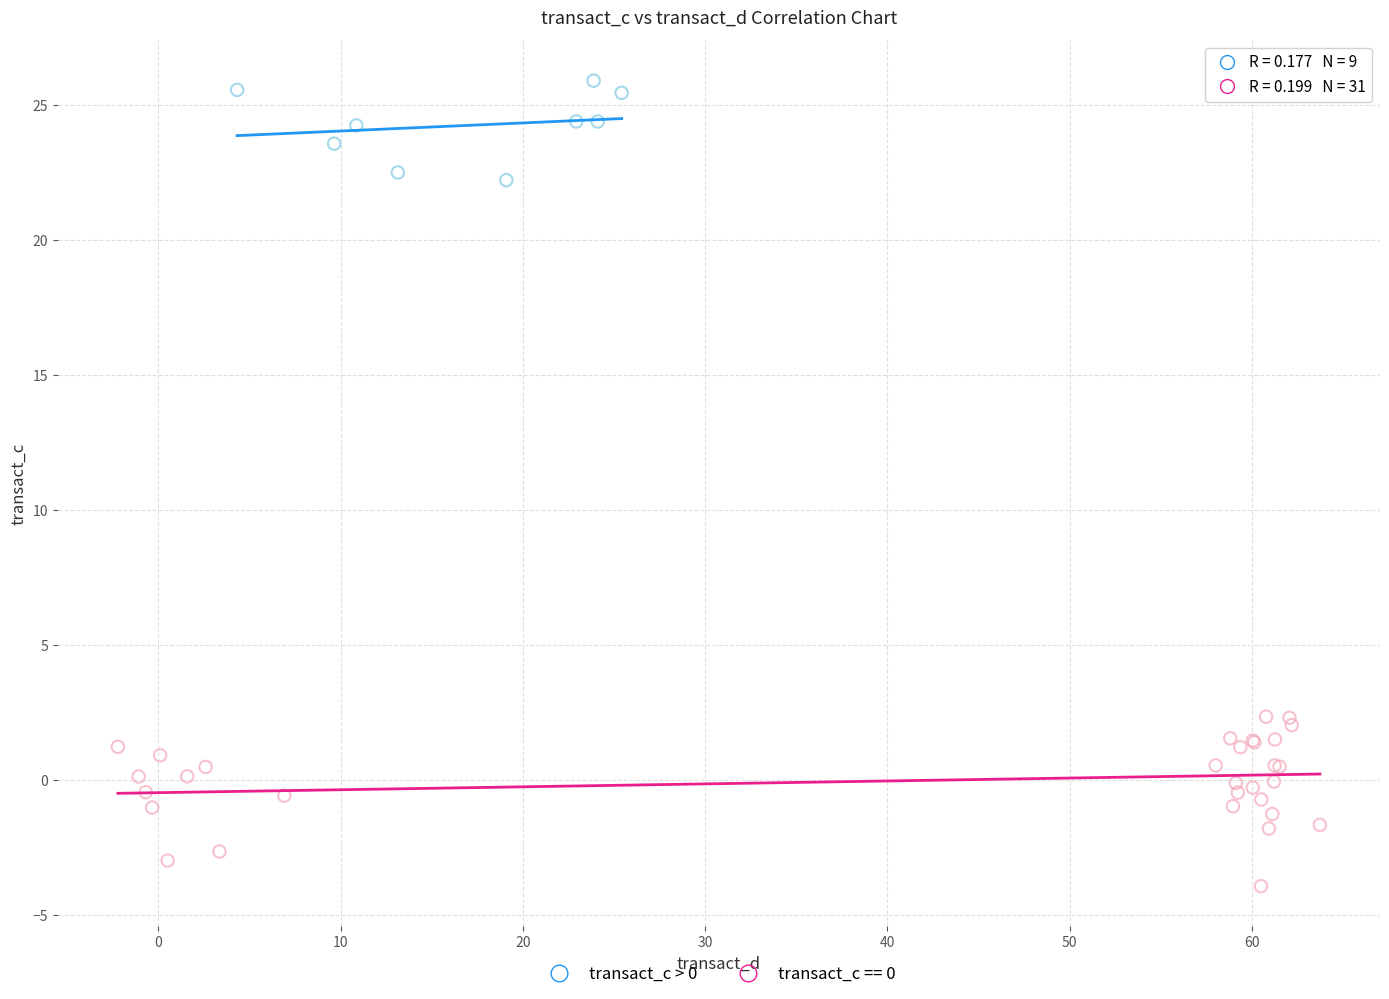

Which series has the widest spread of Y values?

transact_c == 0